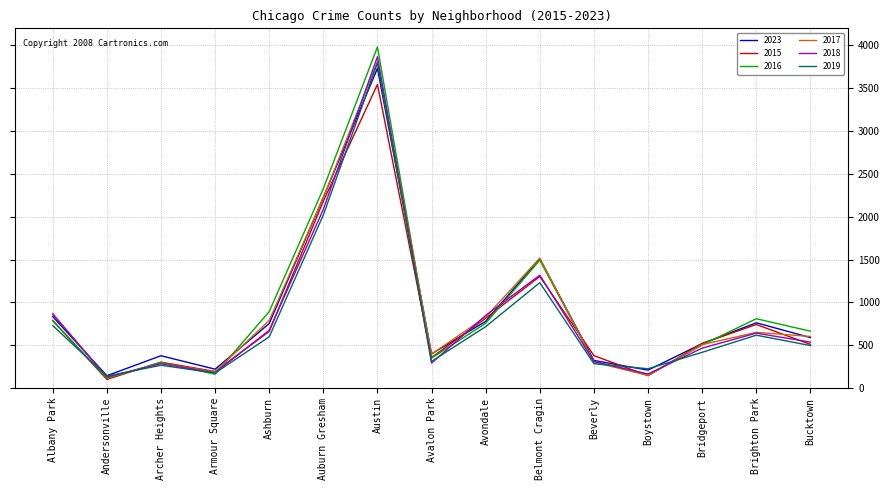

After their last crossing, which series has the higher values: 2017 or 2018?

2017